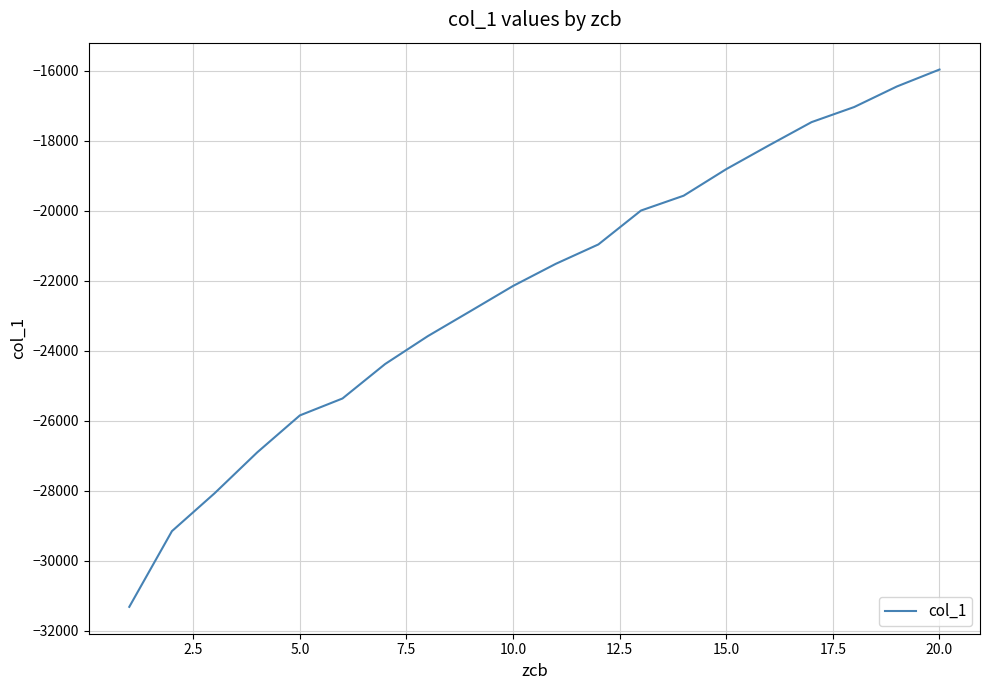

What is the minimum value shown in the chart?

-31317.9